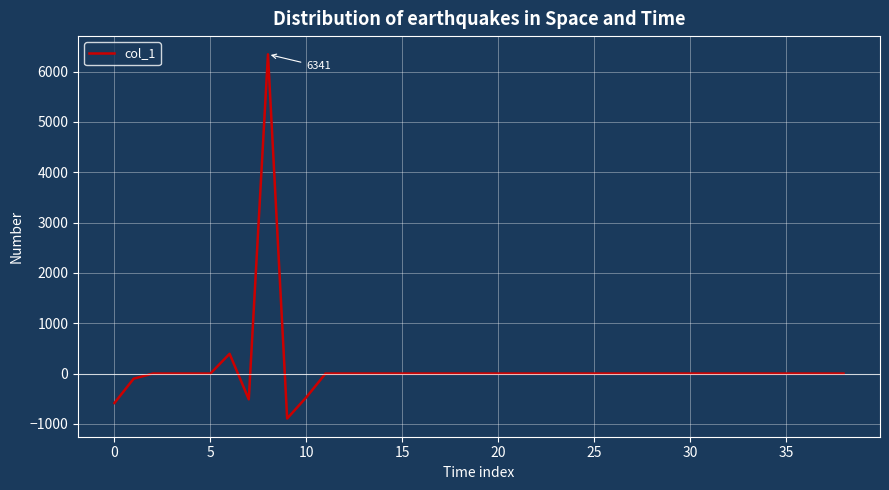

Reading left to right, list all the values displayed in this chart.

-584.6	-100.9	0.0	0.0	0.0	0.0	392.3	-511.7	6341.4	-892.9	-470.9	0.0	0.0	0.0	0.0	0.0	0.0	0.0	0.0	0.0	0.0	0.0	0.0	0.0	0.0	0.0	0.0	0.0	0.0	0.0	0.0	0.0	0.0	0.0	0.0	0.0	0.0	0.0	0.0